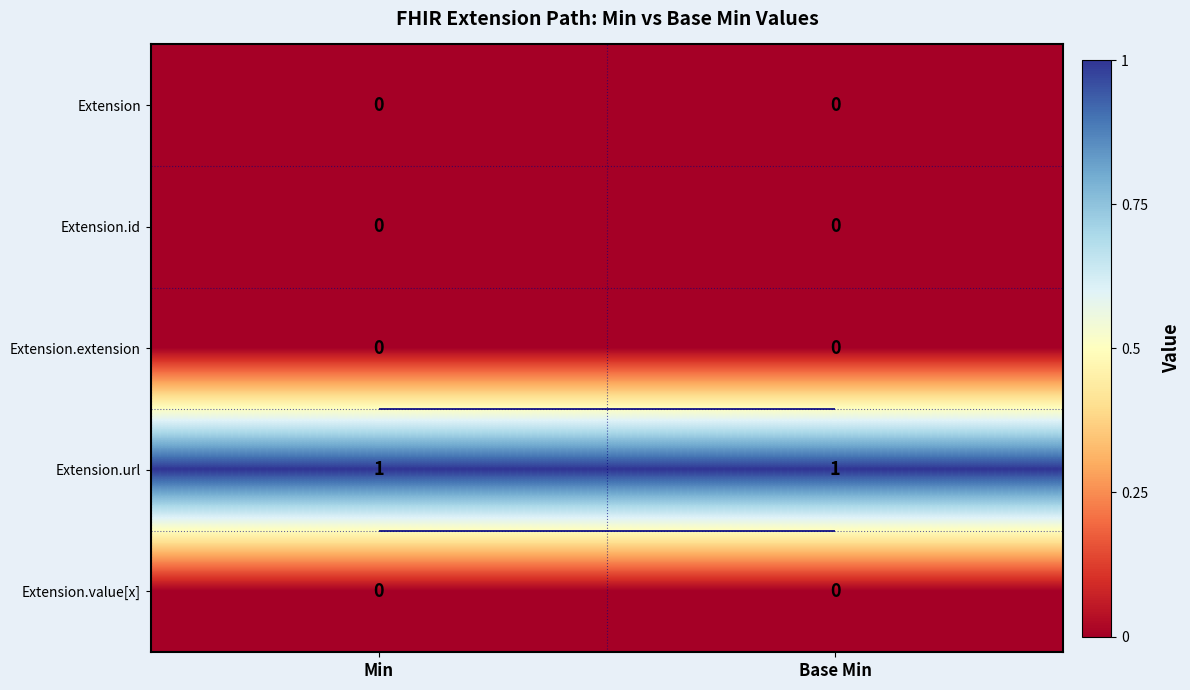

Which series has the widest spread of values?

Extension